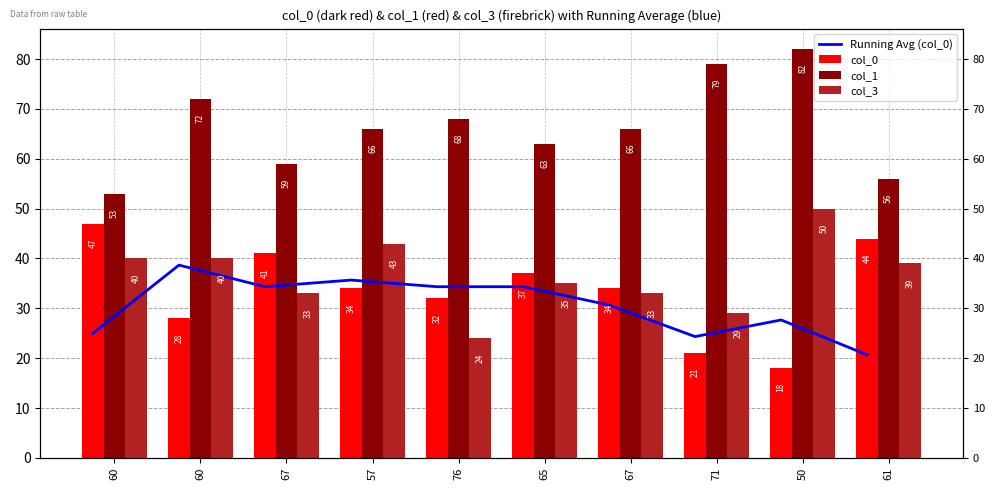

At which label does col_0 first exceed 34?

60